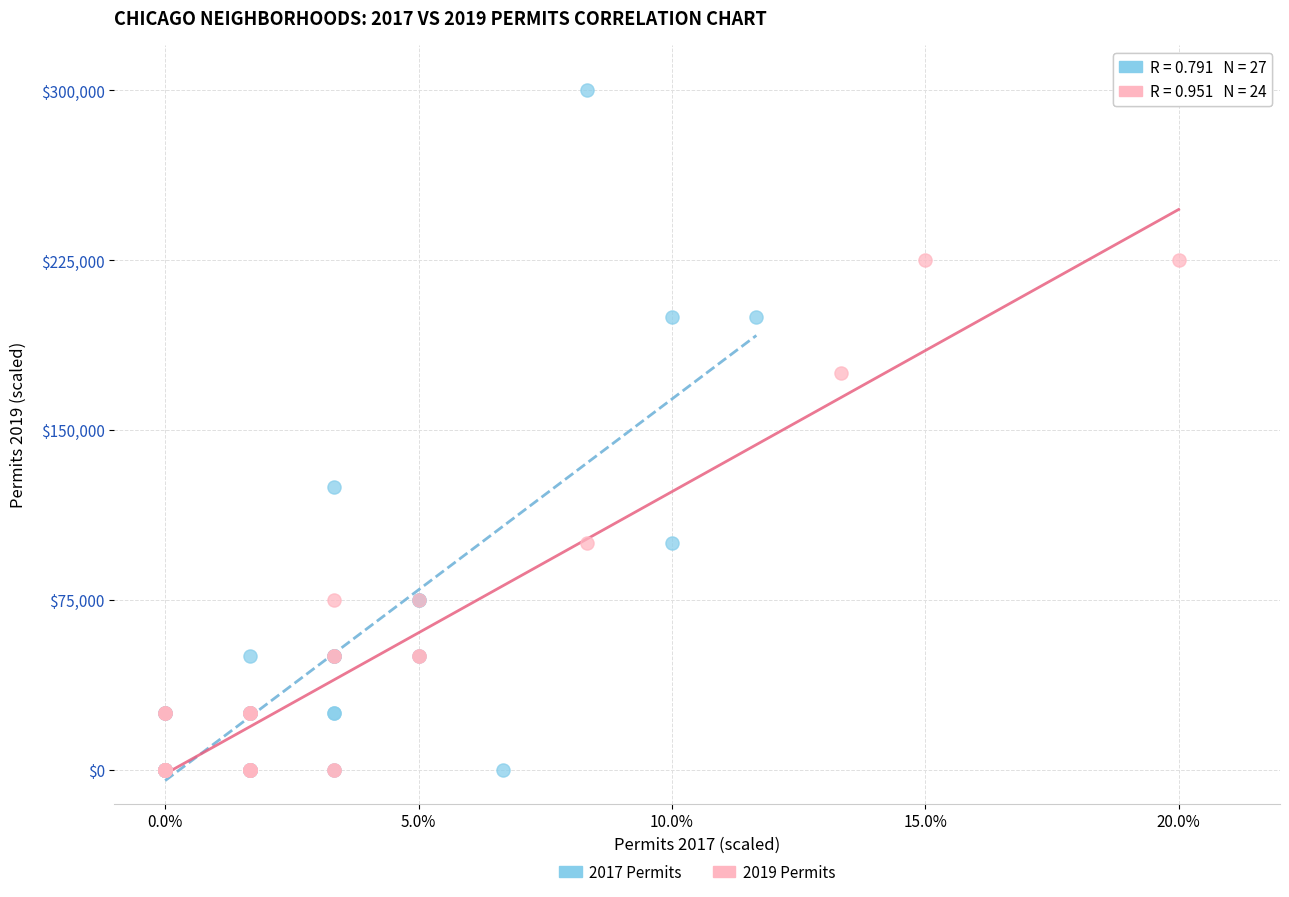

Which series contains the highest Y value?

2017 Permits